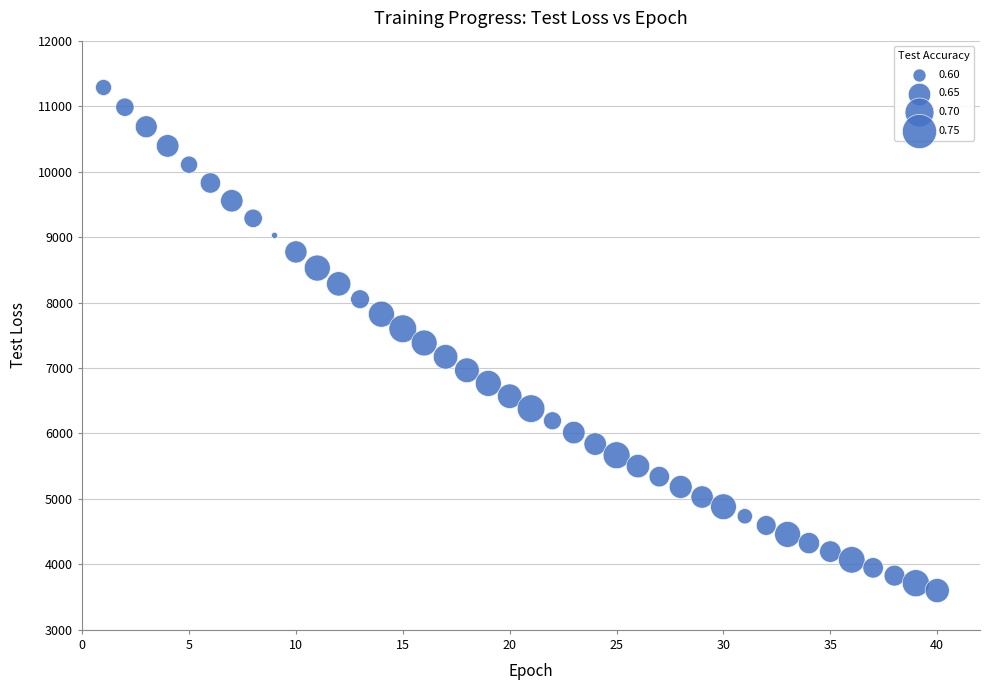

What is the range of X values (max minus min)?

39.0